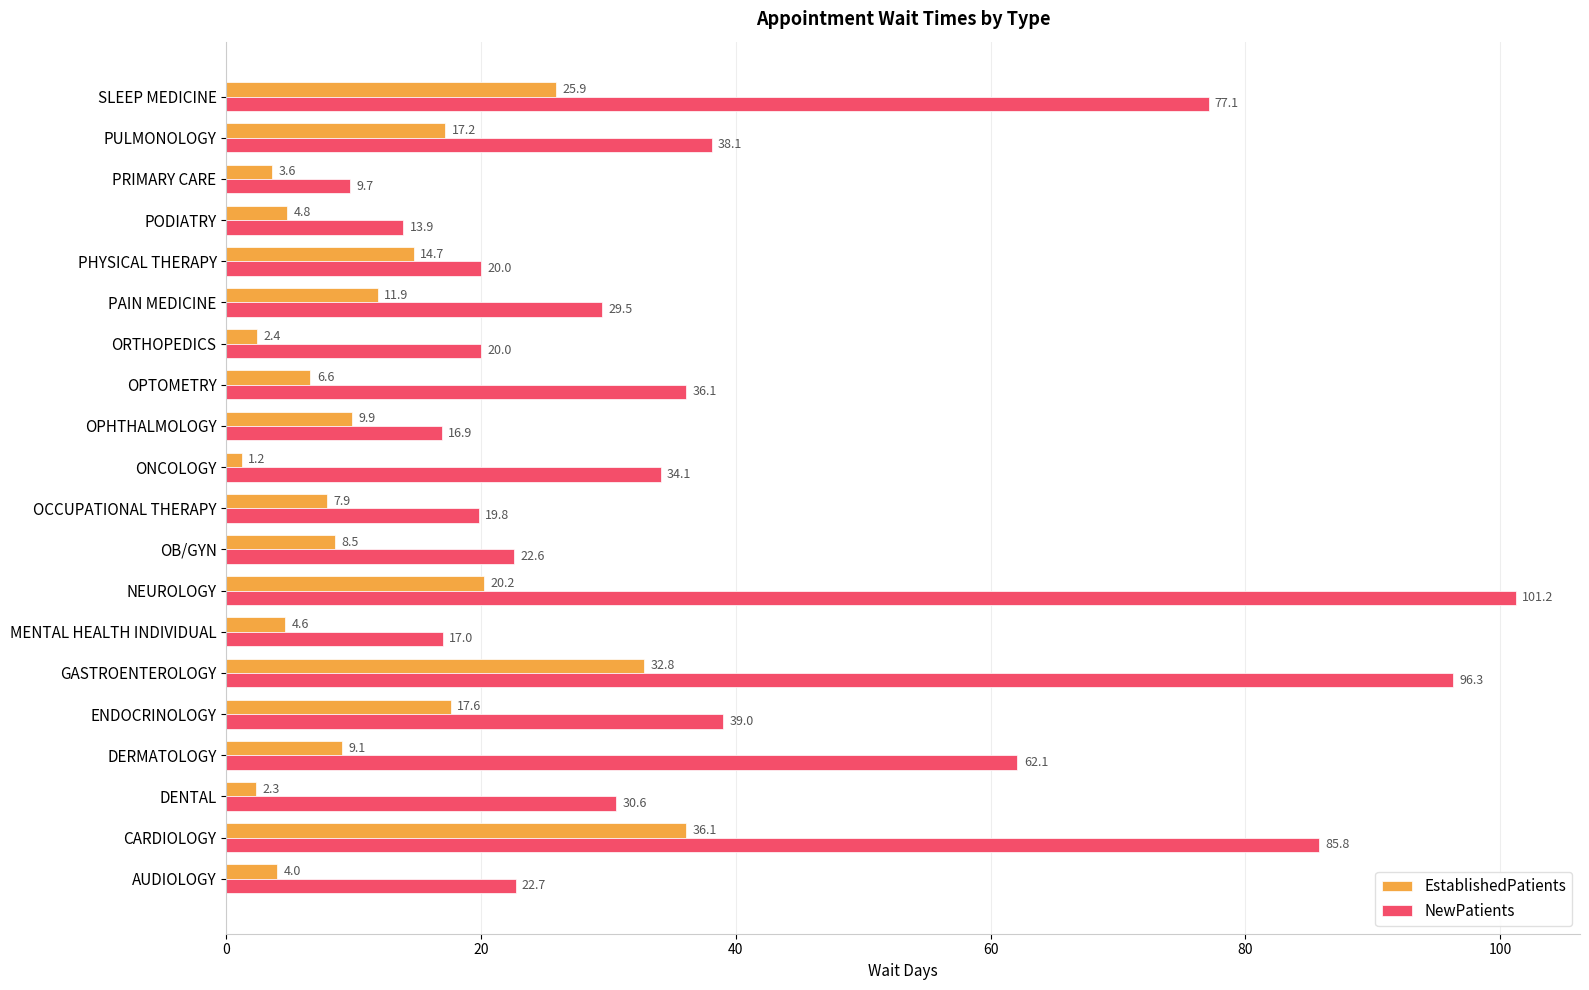

Which series has the largest total across all categories?

NewPatients